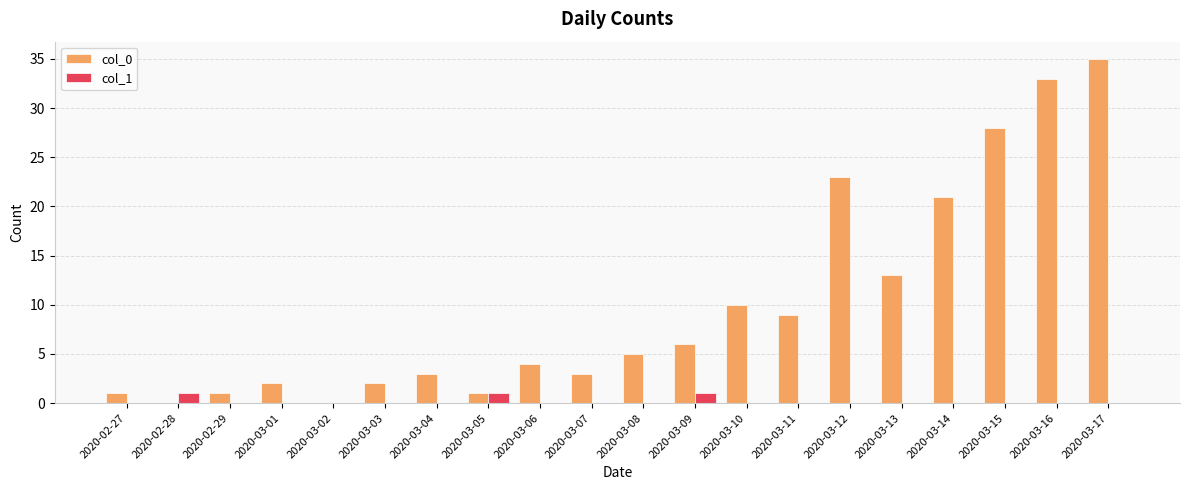

Reading left to right, extract all data points from this chart.

col_0: 1	0	1	2	0	2	3	1	4	3	5	6	10	9	23	13	21	28	33	35
col_1: 0	1	0	0	0	0	0	1	0	0	0	1	0	0	0	0	0	0	0	0